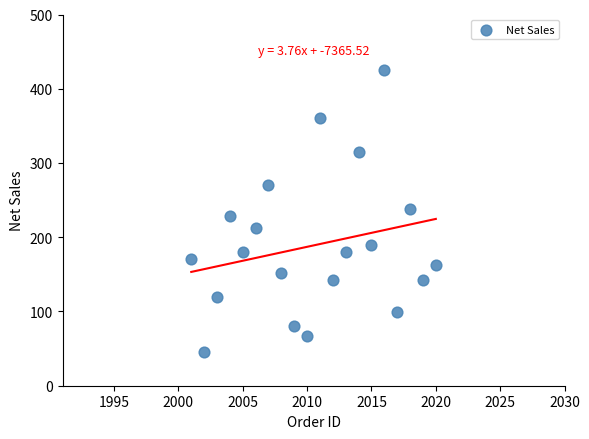

What is the range of X values (max minus min)?

19.0